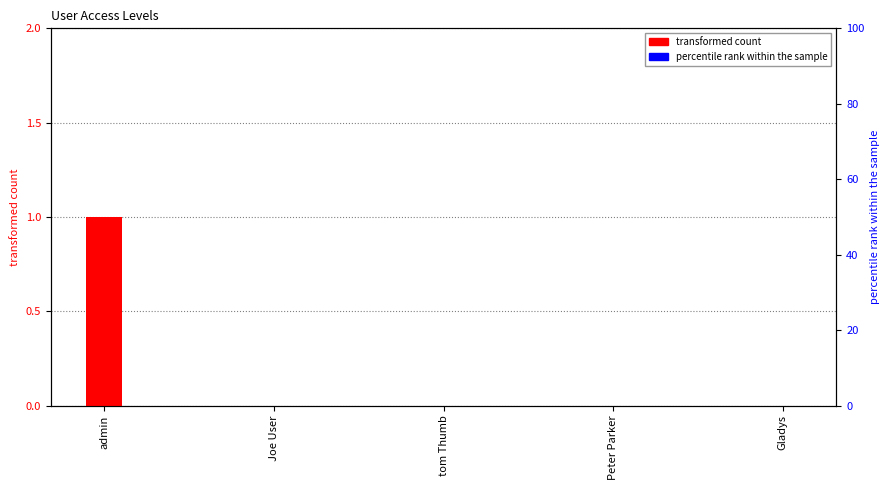

Which series changed the most between Peter Parker and Gladys?

transformed count